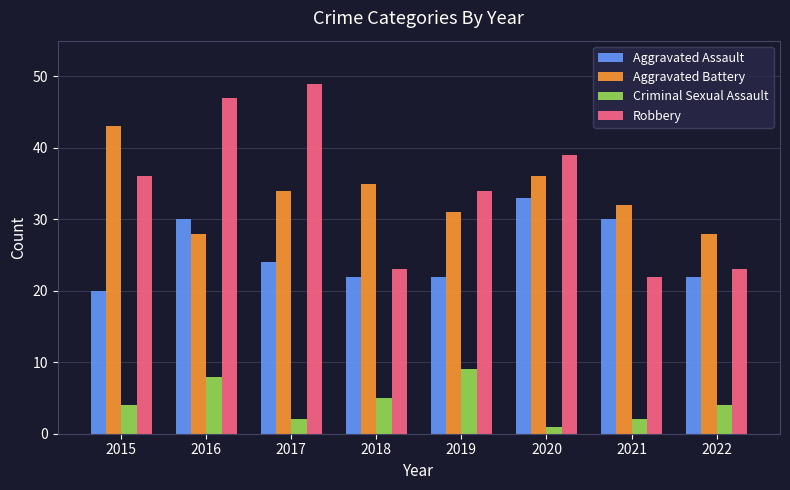

What is the difference between the maximum and second lowest values in the Criminal Sexual Assault series?

7